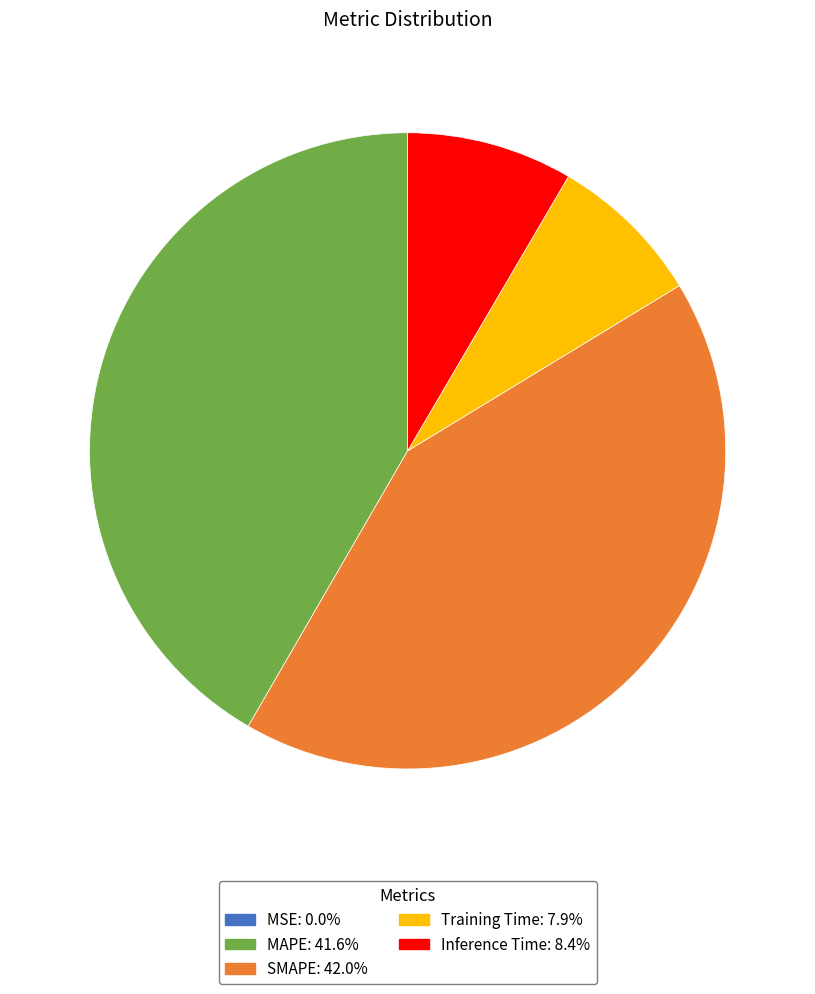

Do SMAPE and Inference Time together represent more than half of the pie?

Yes